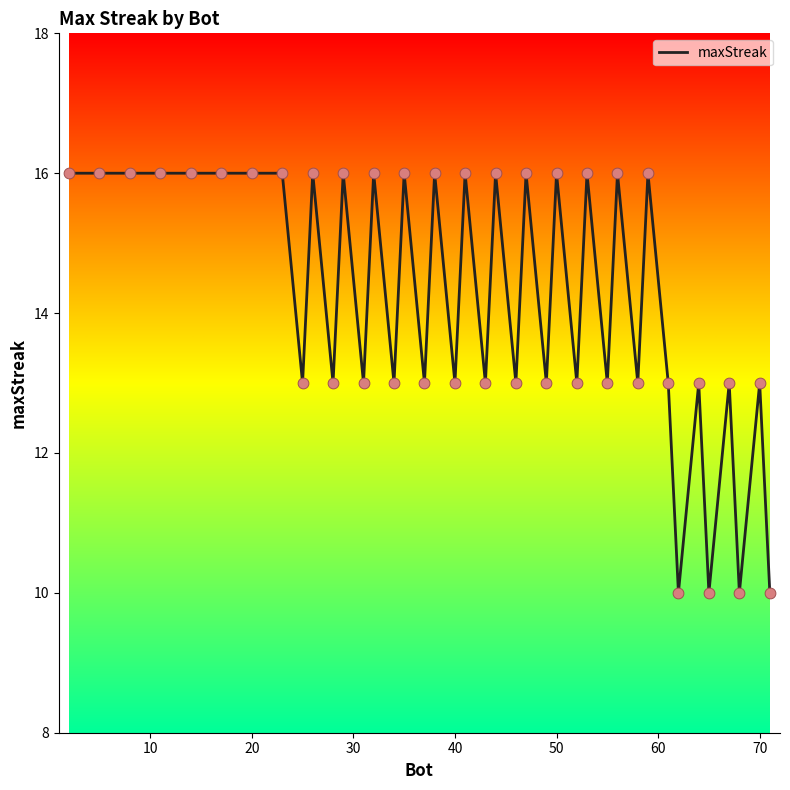

What is the difference between the maximum and minimum values?

6